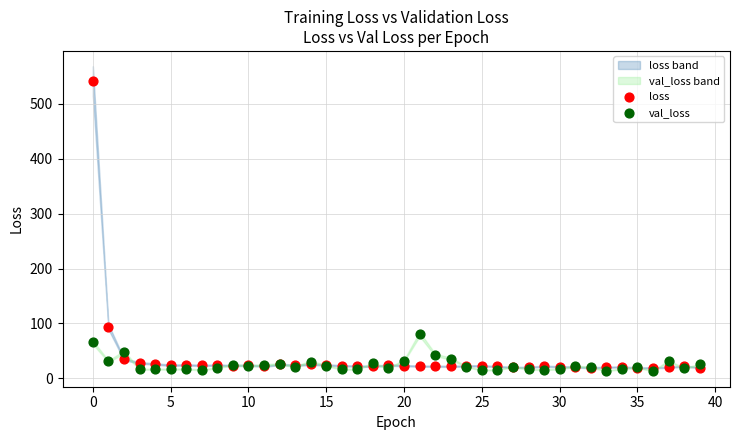

Which series contains the highest Y value?

loss